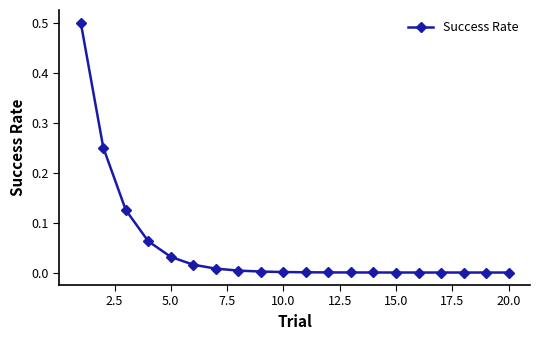

What is the maximum value shown in the chart?

0.5